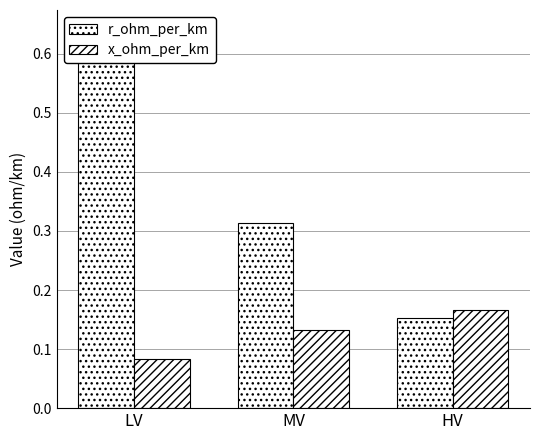

Does the chart contain any negative values?

No